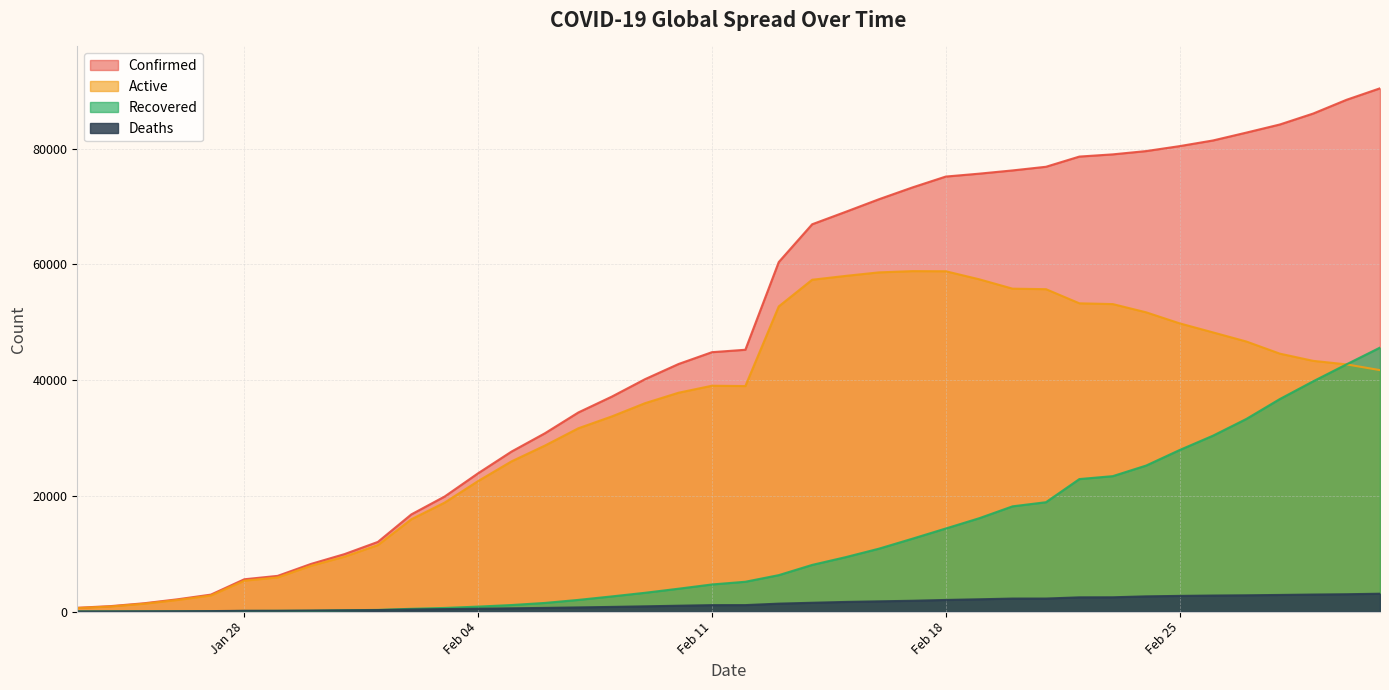

Which series has the widest spread of values?

Confirmed